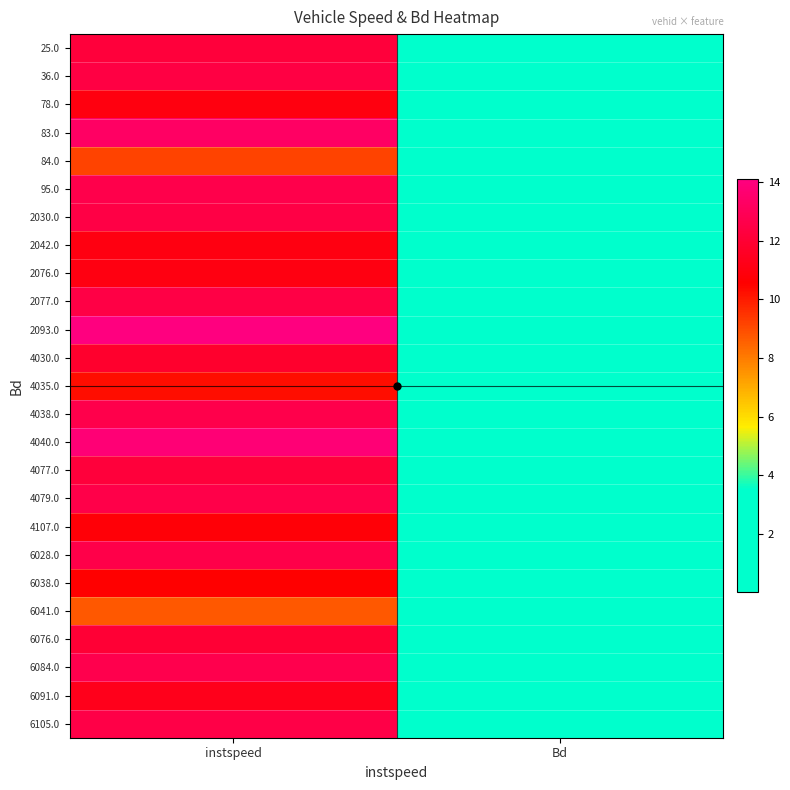

Reading right to left, what are all the values shown in this chart?

25.0: Bd=0.3	instspeed=12.2
36.0: Bd=0.4	instspeed=12.4
78.0: Bd=0.2	instspeed=11.0
83.0: Bd=0.8	instspeed=13.3
84.0: Bd=0.0	instspeed=9.2
95.0: Bd=0.6	instspeed=12.6
2030.0: Bd=0.4	instspeed=12.5
2042.0: Bd=0.1	instspeed=11.0
2076.0: Bd=0.2	instspeed=11.0
2077.0: Bd=0.3	instspeed=12.5
2093.0: Bd=0.8	instspeed=14.1
4030.0: Bd=0.4	instspeed=11.8
4035.0: Bd=0.1	instspeed=10.3
4038.0: Bd=0.4	instspeed=12.6
4040.0: Bd=0.9	instspeed=13.8
4077.0: Bd=0.6	instspeed=12.2
4079.0: Bd=0.4	instspeed=12.6
4107.0: Bd=0.2	instspeed=10.7
6028.0: Bd=0.3	instspeed=12.6
6038.0: Bd=0.2	instspeed=10.5
6041.0: Bd=0.0	instspeed=8.7
6076.0: Bd=0.2	instspeed=12.0
6084.0: Bd=0.5	instspeed=12.7
6091.0: Bd=0.3	instspeed=11.3
6105.0: Bd=0.4	instspeed=12.5